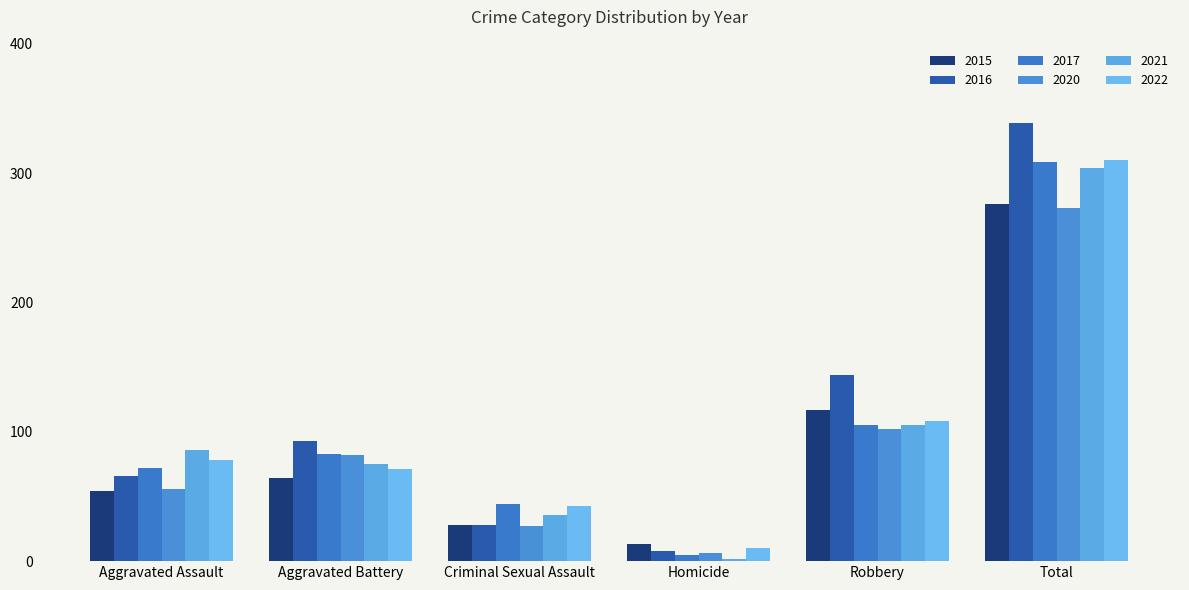

Rank the series by their maximum value, from lowest to highest.

2020, 2015, 2021, 2017, 2022, 2016